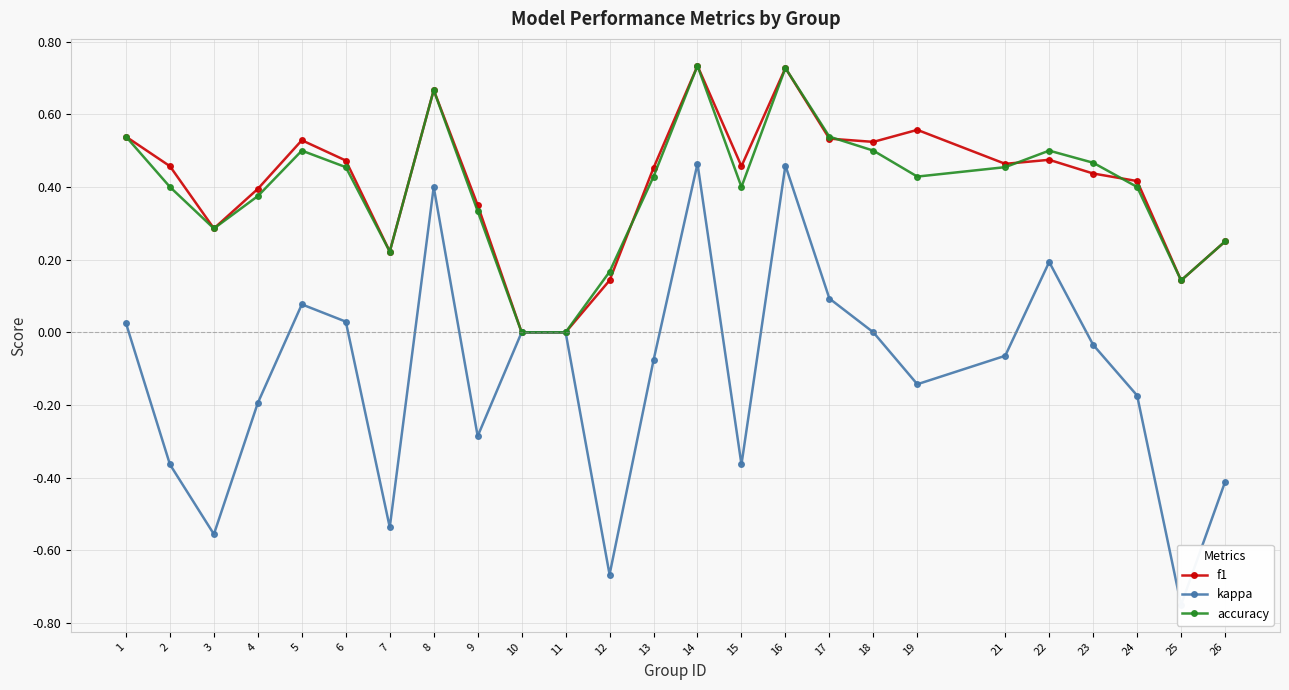

At 15, list the series in order from largest to smallest.

f1, accuracy, kappa